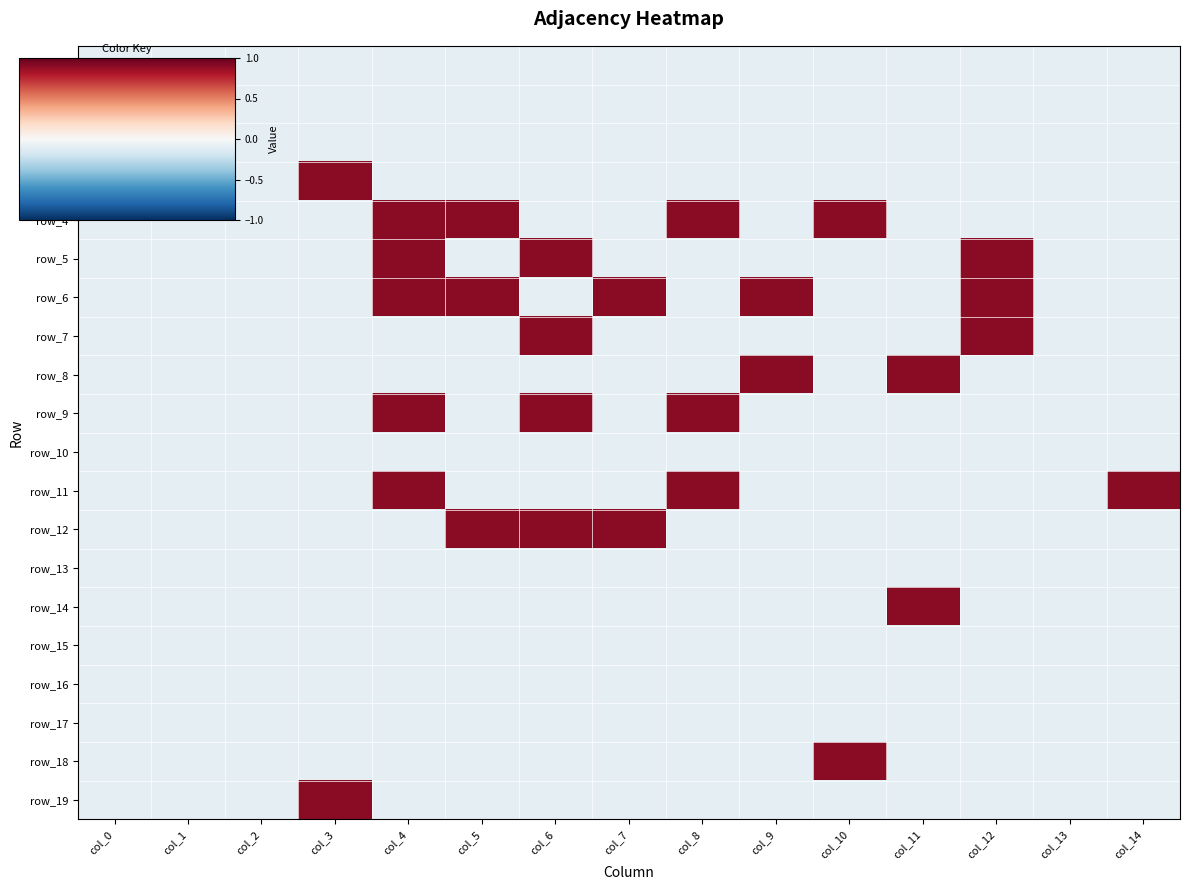

What is the lowest value of the row_12 series?

-0.1